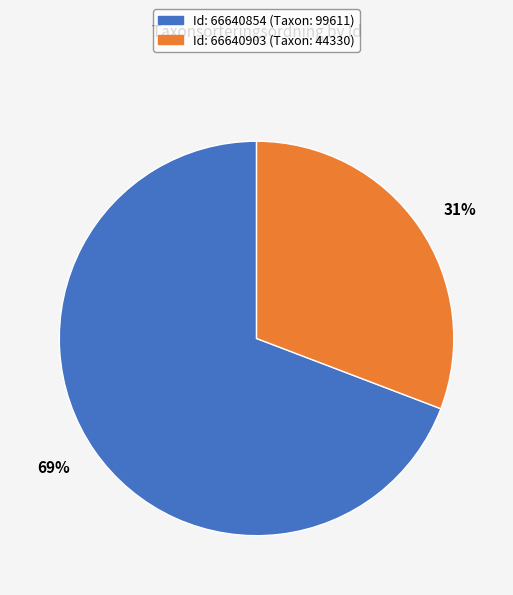

Is there a majority slice in this chart?

Yes